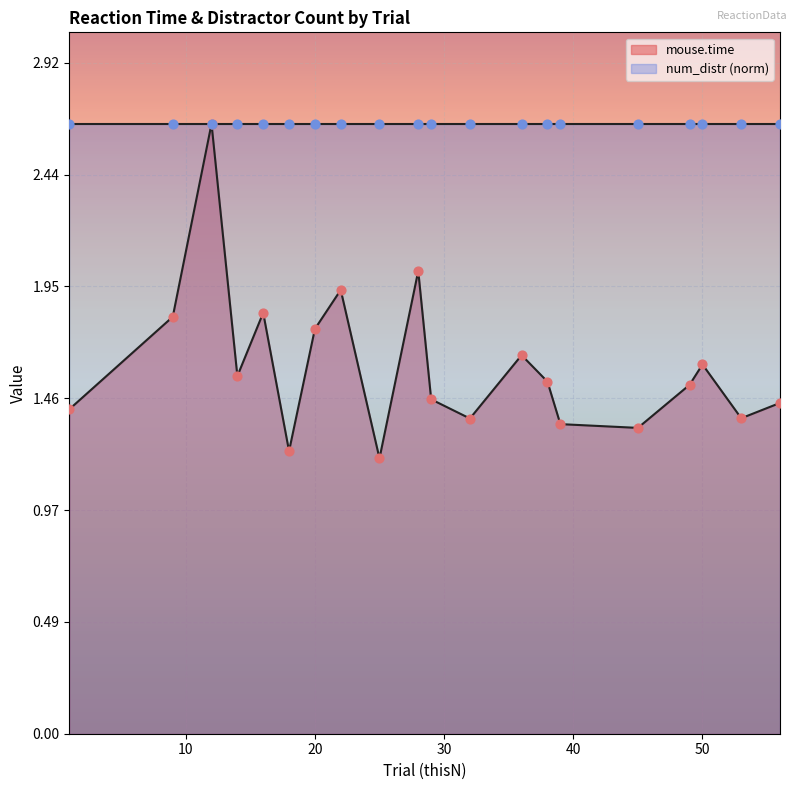

Between 45 and 22, which is larger?

22